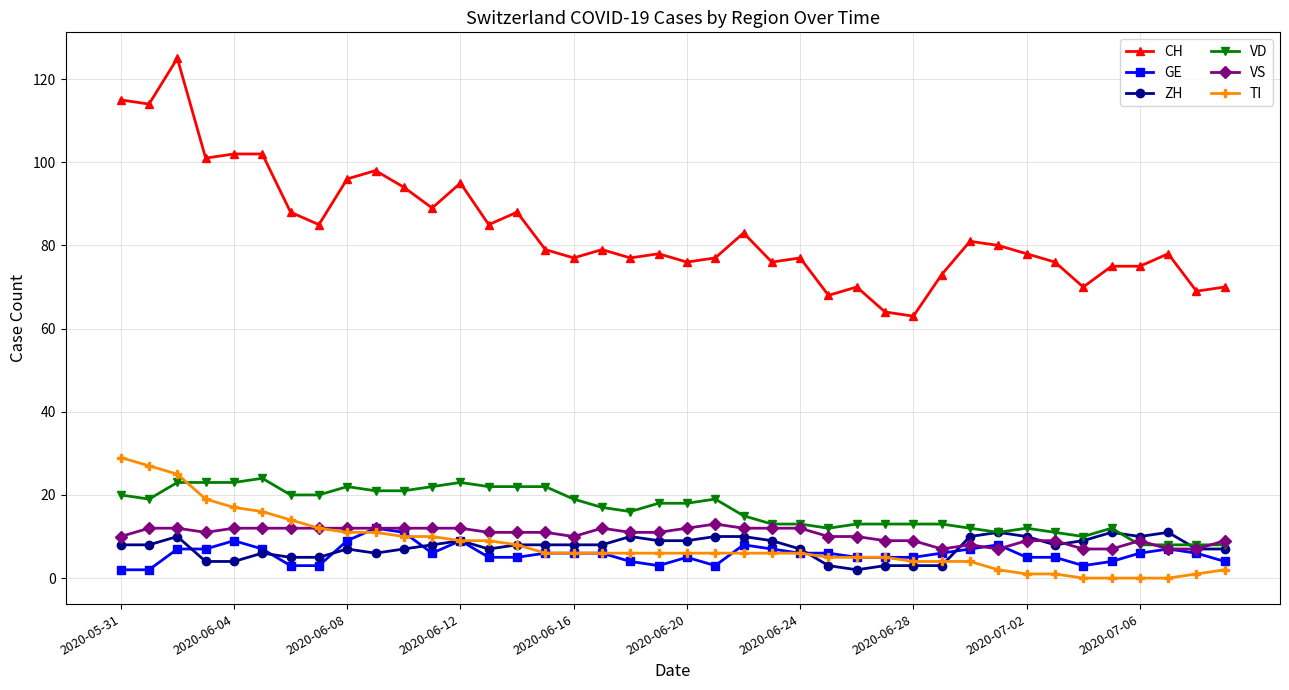

Which series has the largest total across all categories?

CH